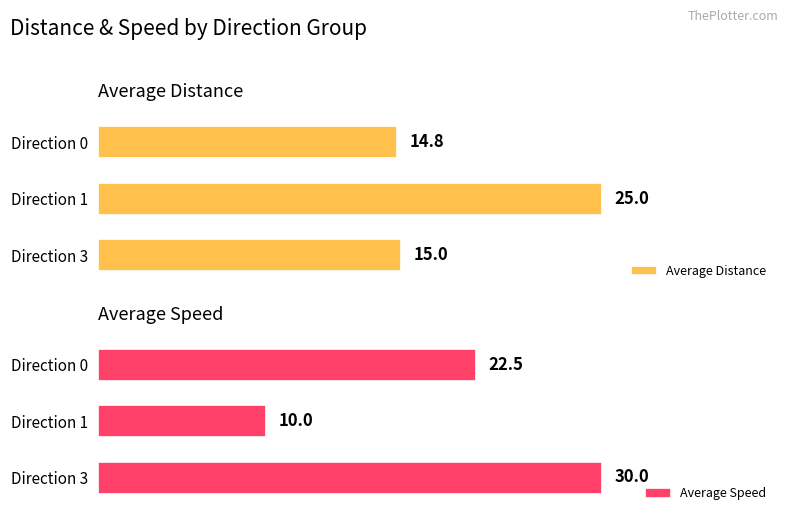

Which category has the highest value in the Average Distance series?

Direction 1